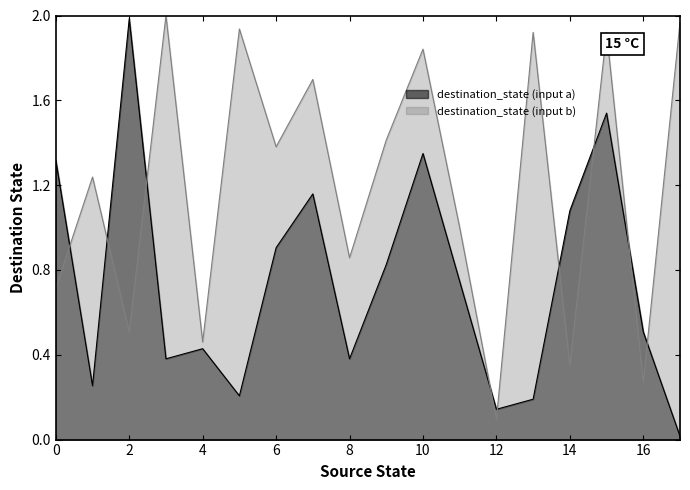

Reading left to right, list all the values displayed in this chart.

destination_state (input a): 1.3	0.3	2.0	0.4	0.4	0.2	0.9	1.2	0.4	0.8	1.3	0.7	0.1	0.2	1.1	1.5	0.5	0.0
destination_state (input b): 0.7	1.2	0.5	2.0	0.5	1.9	1.4	1.7	0.9	1.4	1.8	1.0	0.1	1.9	0.3	1.9	0.3	2.0